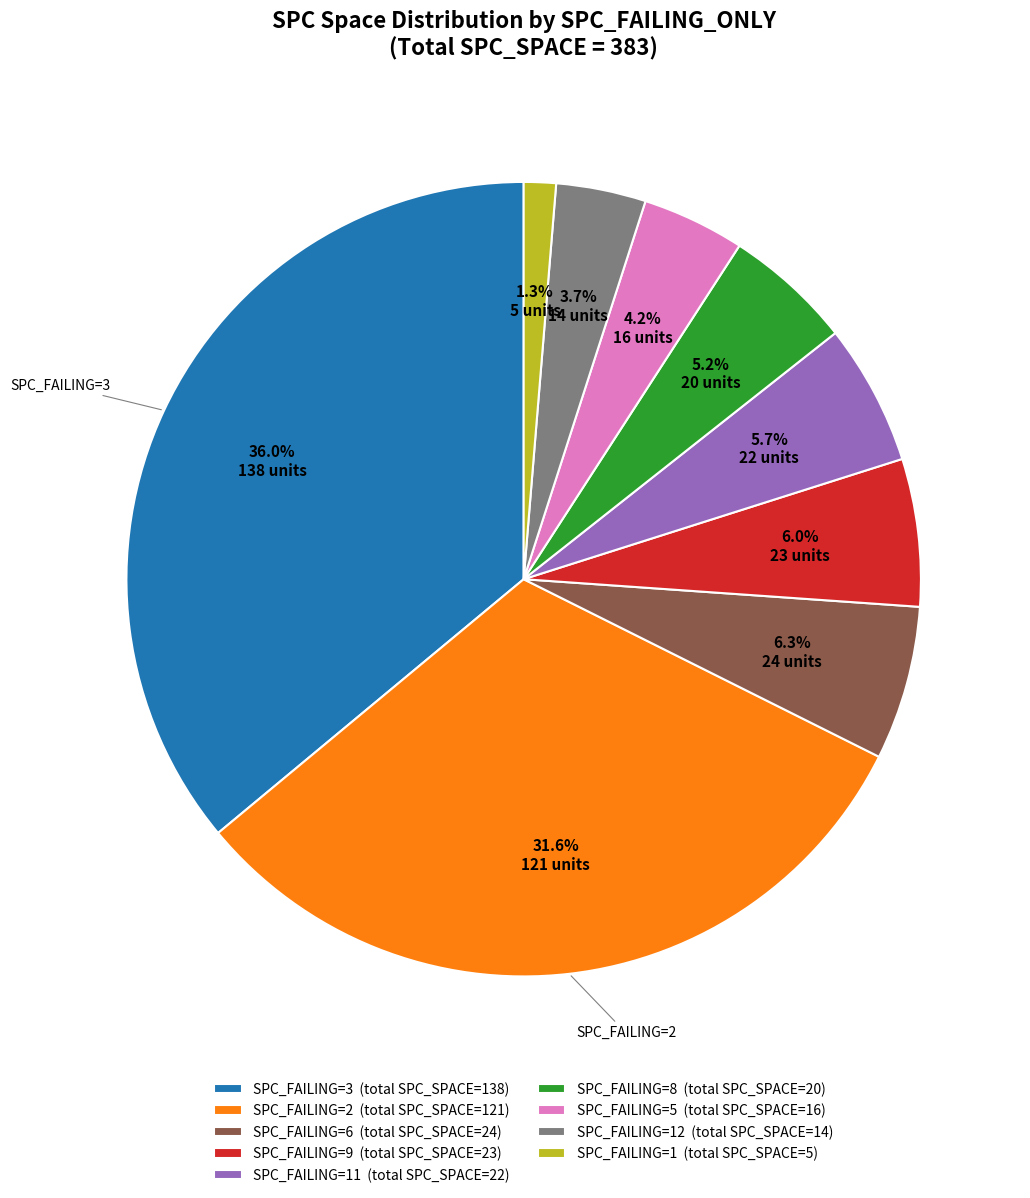

To the nearest percent, what is the difference between the largest and smallest slice percentages?

35%